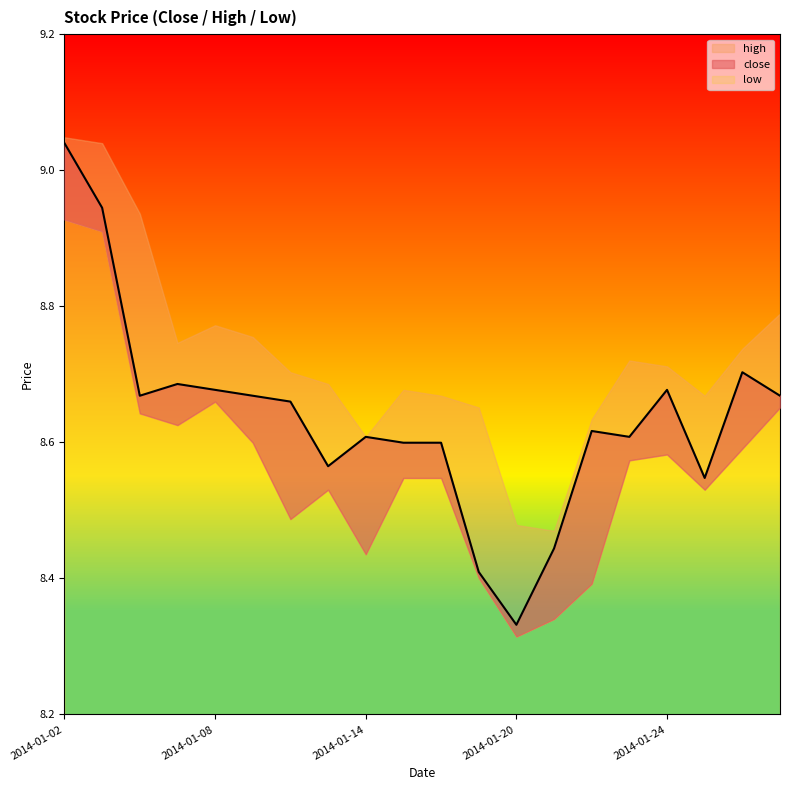

What is the difference between the close values at 2014-01-13 and 2014-01-24?

0.1